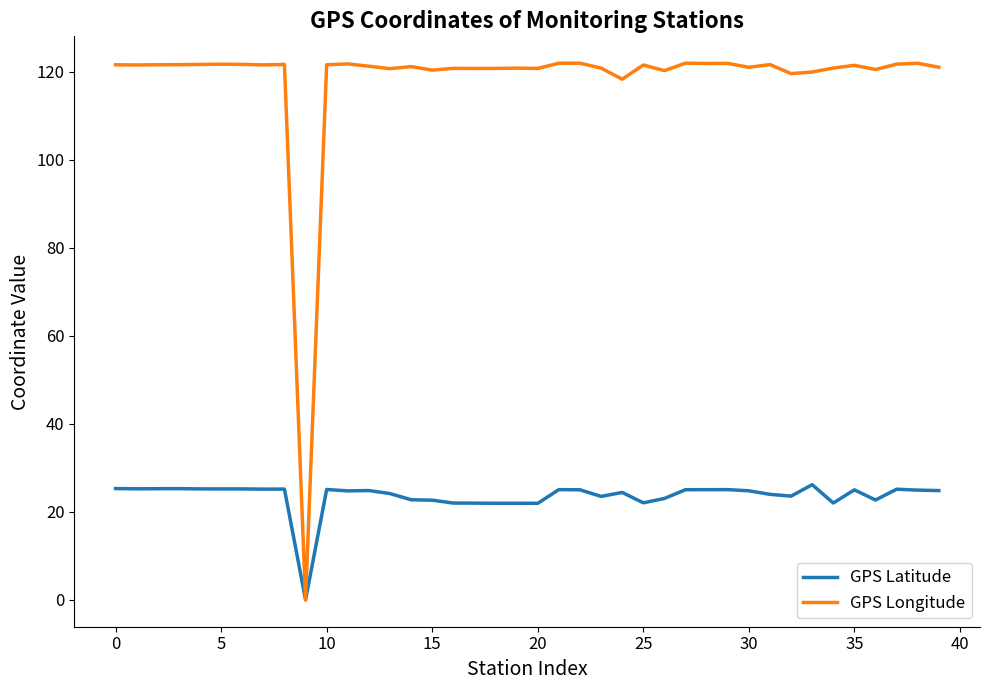

Which series has the largest range (max minus min)?

GPS Longitude